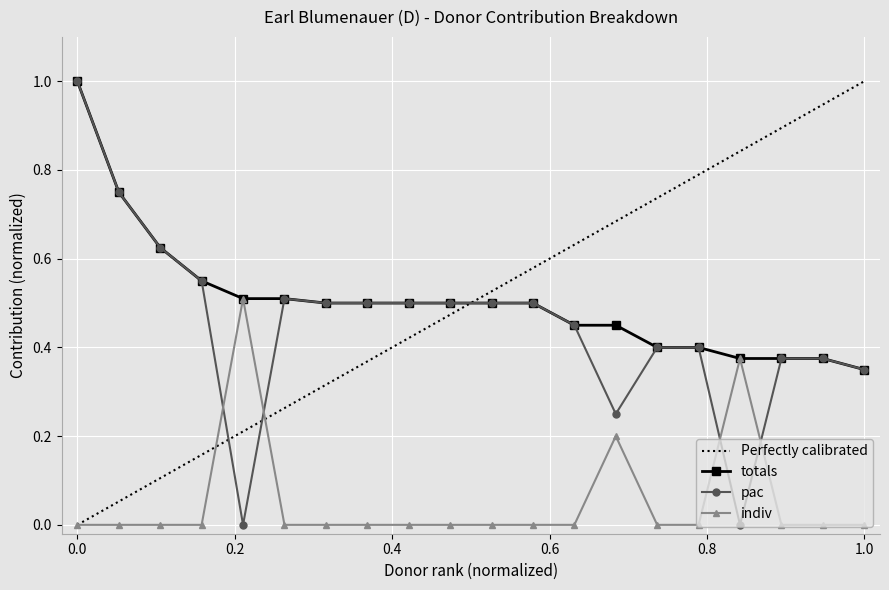

True or false: totals and Perfectly calibrated cross at least once.

True